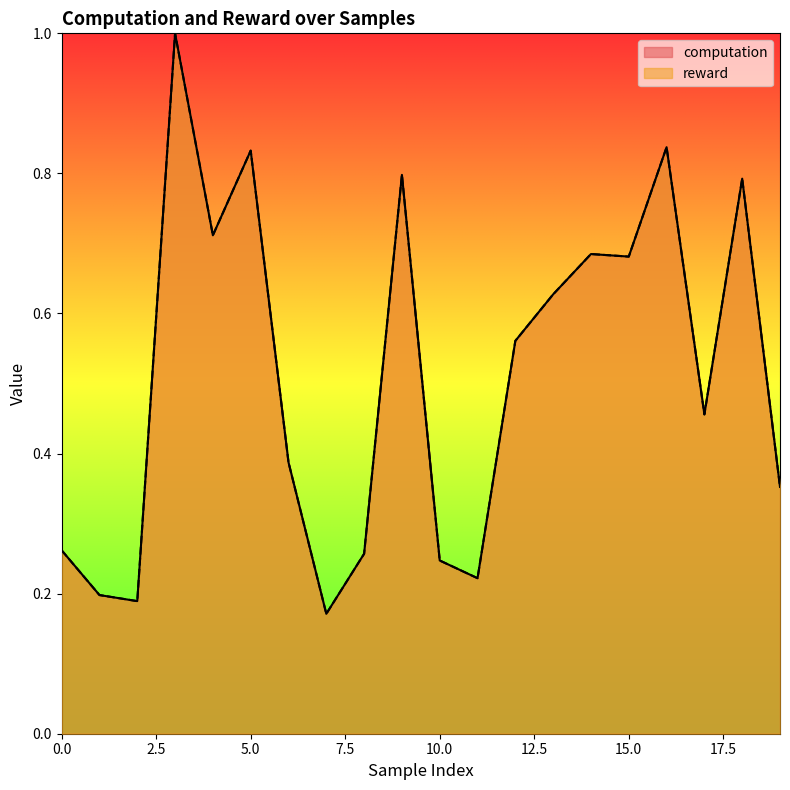

What are all the series names shown in the legend?

computation, reward